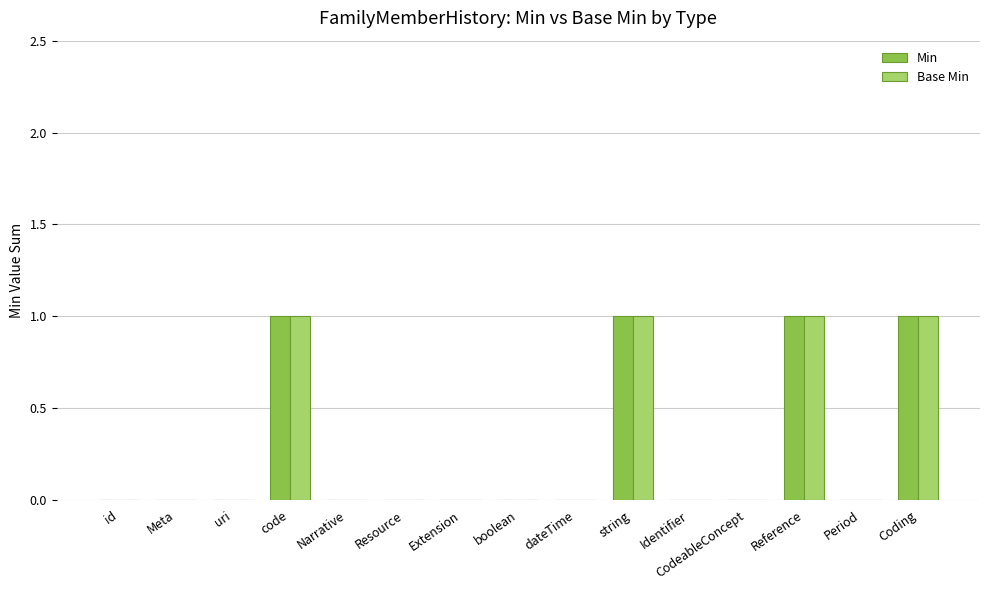

What is the sum of all Base Min values?

4